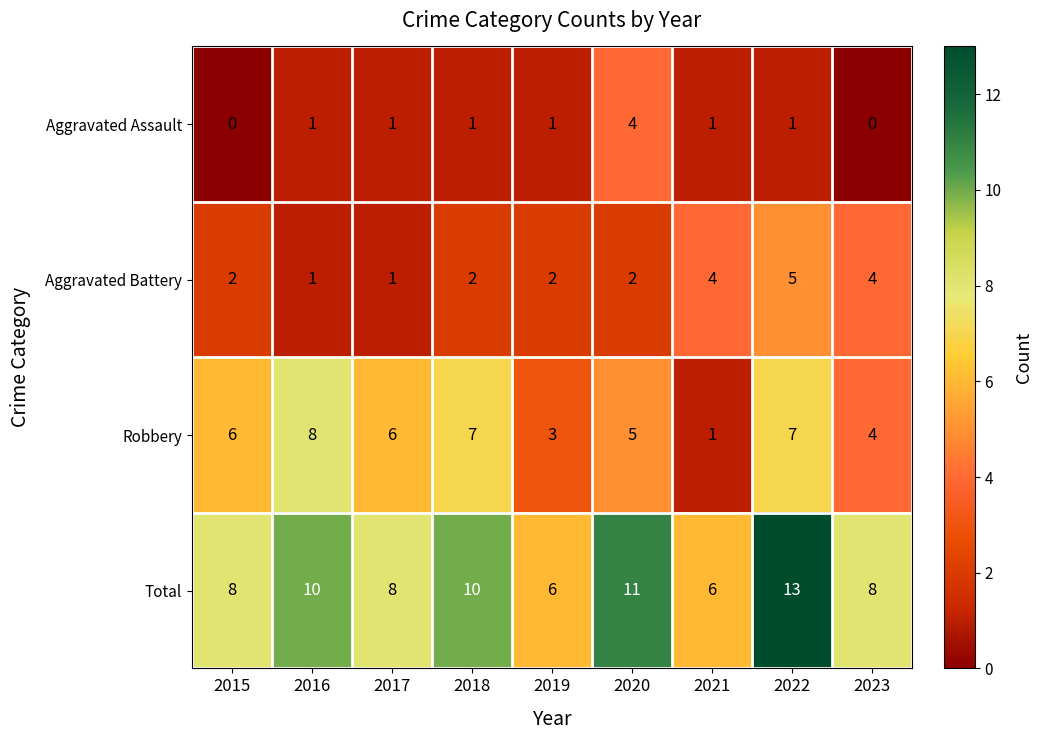

What is the difference between the maximum and minimum values in the Aggravated Battery series?

4